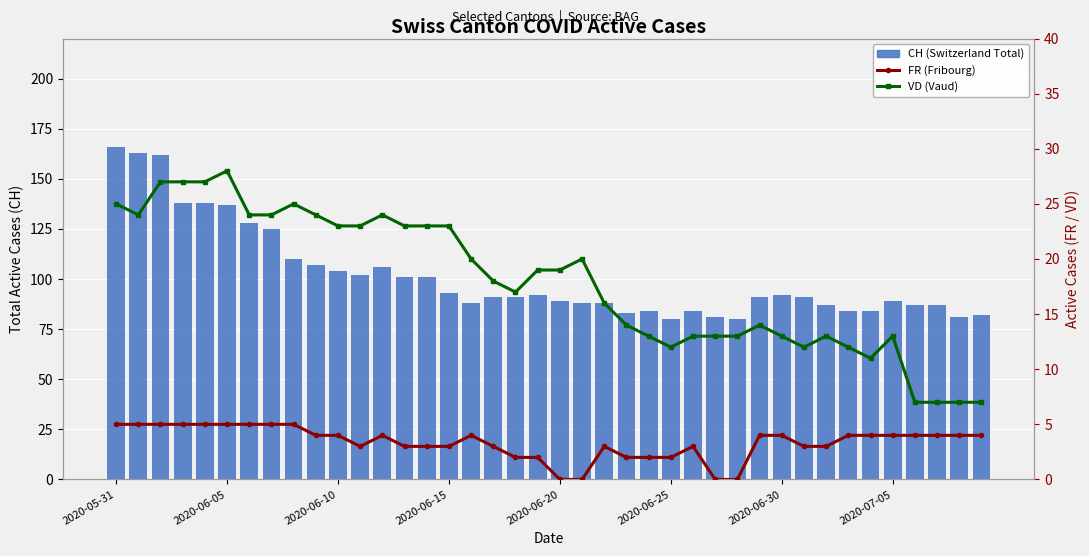

Is it true that VD (Vaud) equals 19 at 2020-06-20?

True